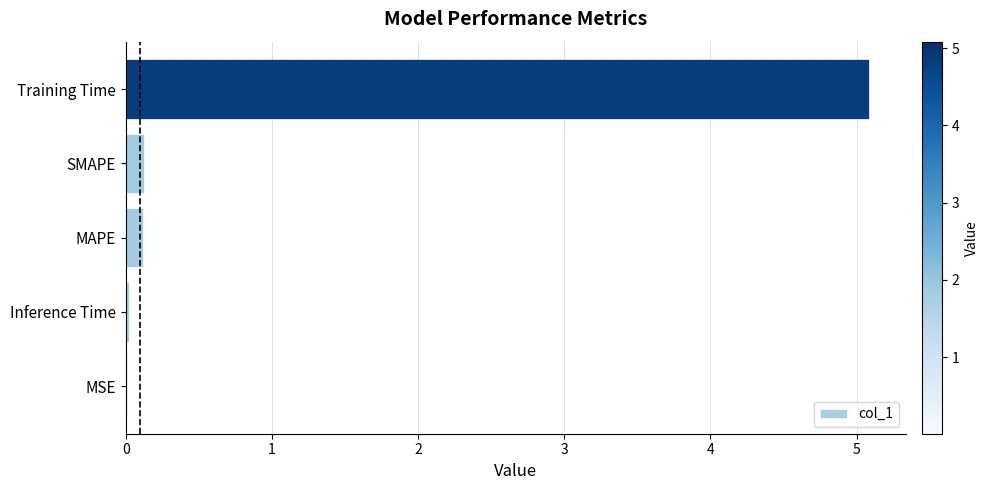

Between Training Time and SMAPE, which is larger?

Training Time